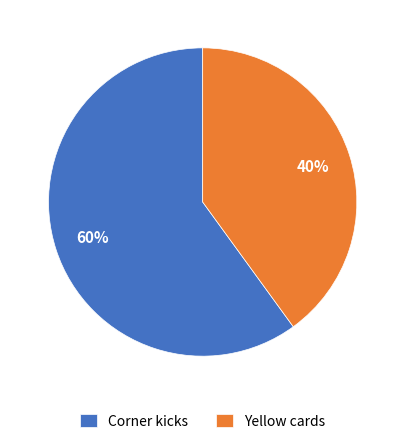

To the nearest percent, what is the difference between the Yellow cards and Corner kicks slice percentages?

20%